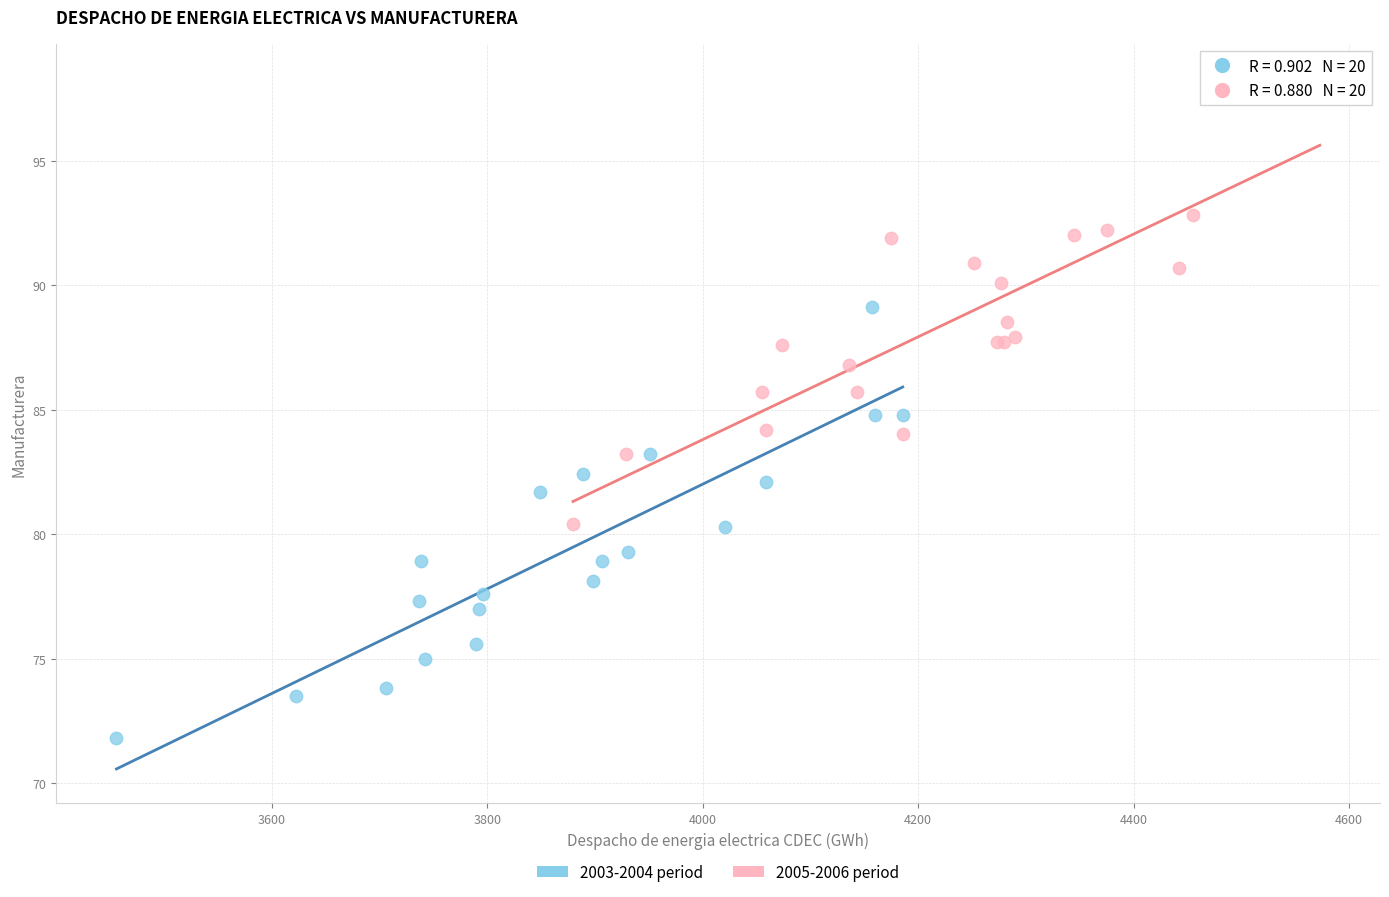

Which series reaches the maximum Y coordinate?

2005-2006 period